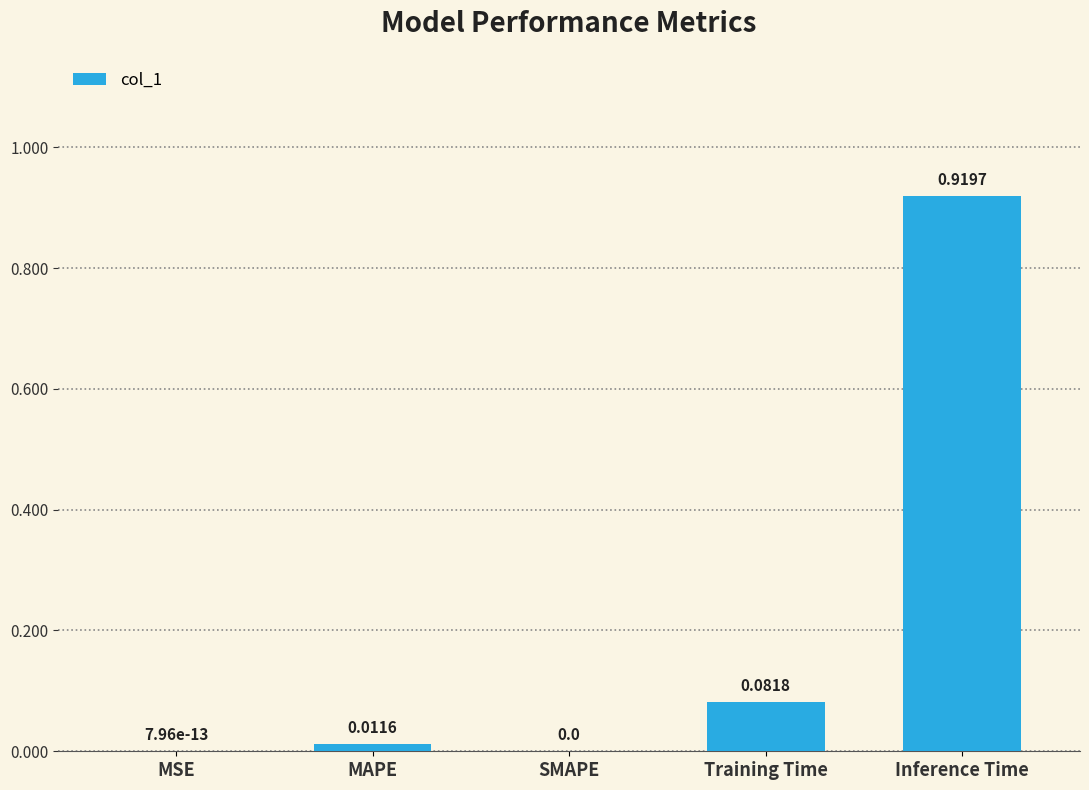

Which label corresponds to the largest value in the chart?

Inference Time